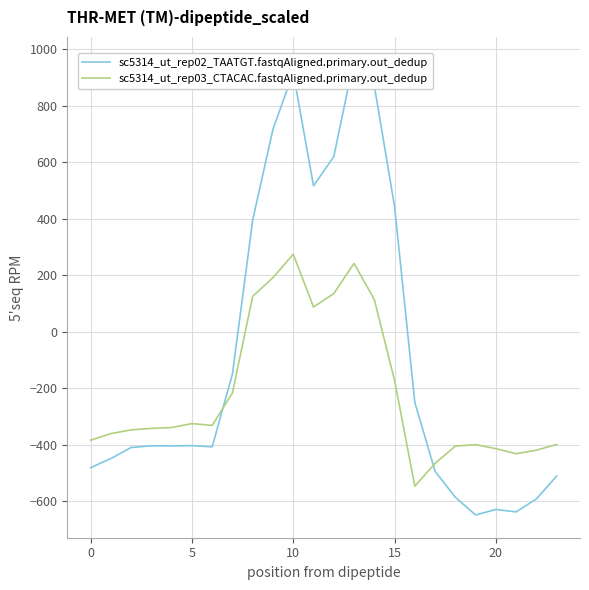

At how many categories does at least one series exceed 126?

8